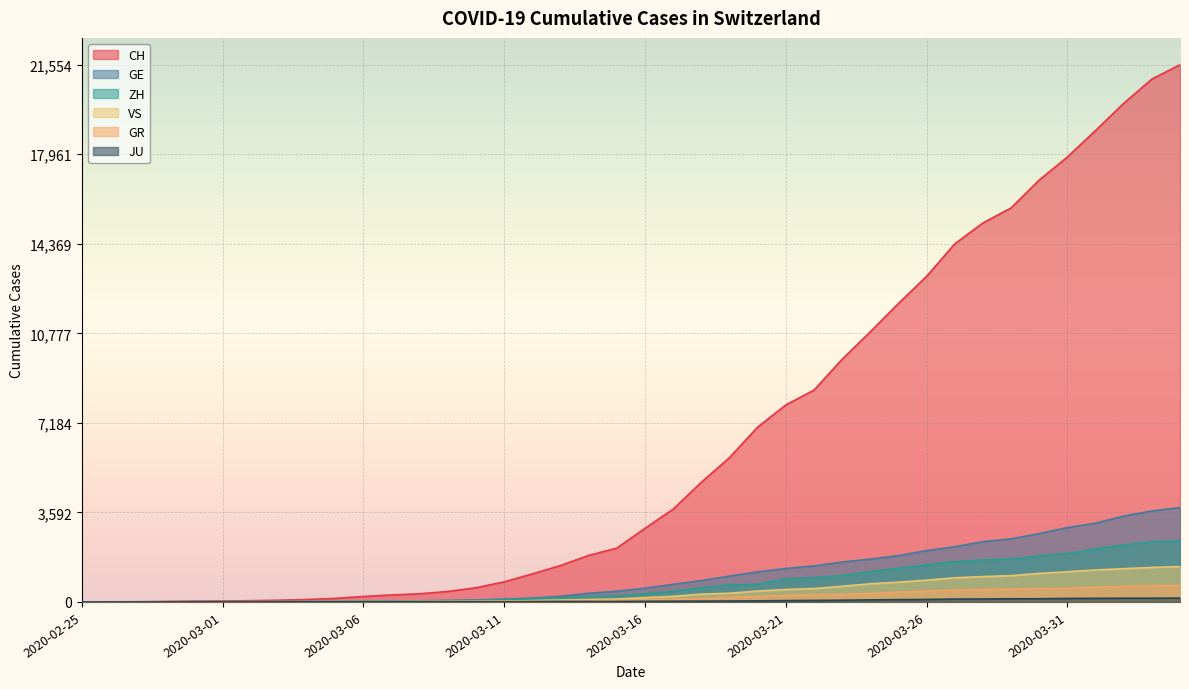

Where does the ZH series first go above 326?

2020-03-17